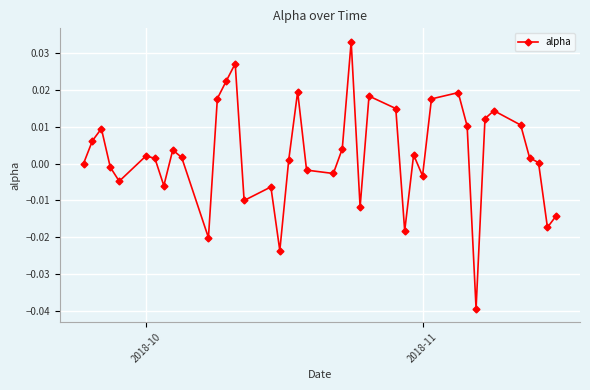

How many interior local valleys (lower than both neighbors) does the data have?

11